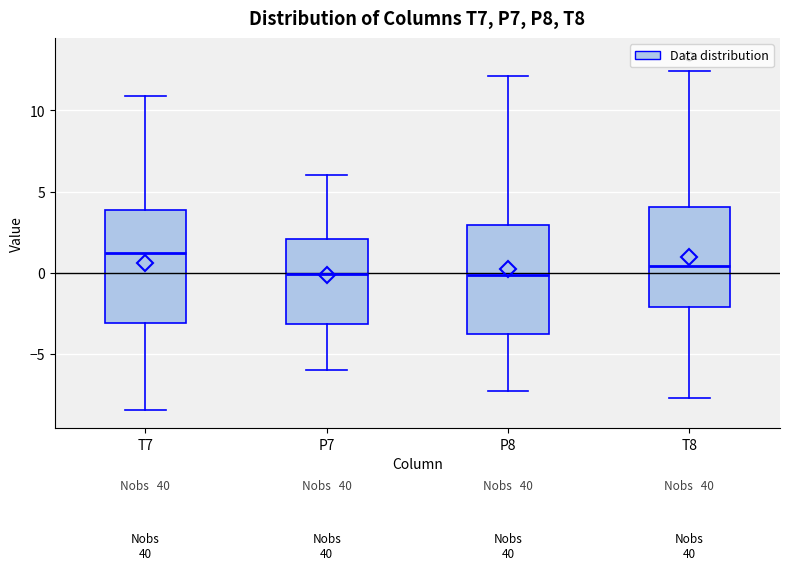

Where does the upper whisker of the box for P7 end on the y-axis? The values are not printed on the chart, so give them approximately, as read against the axis.

6.0